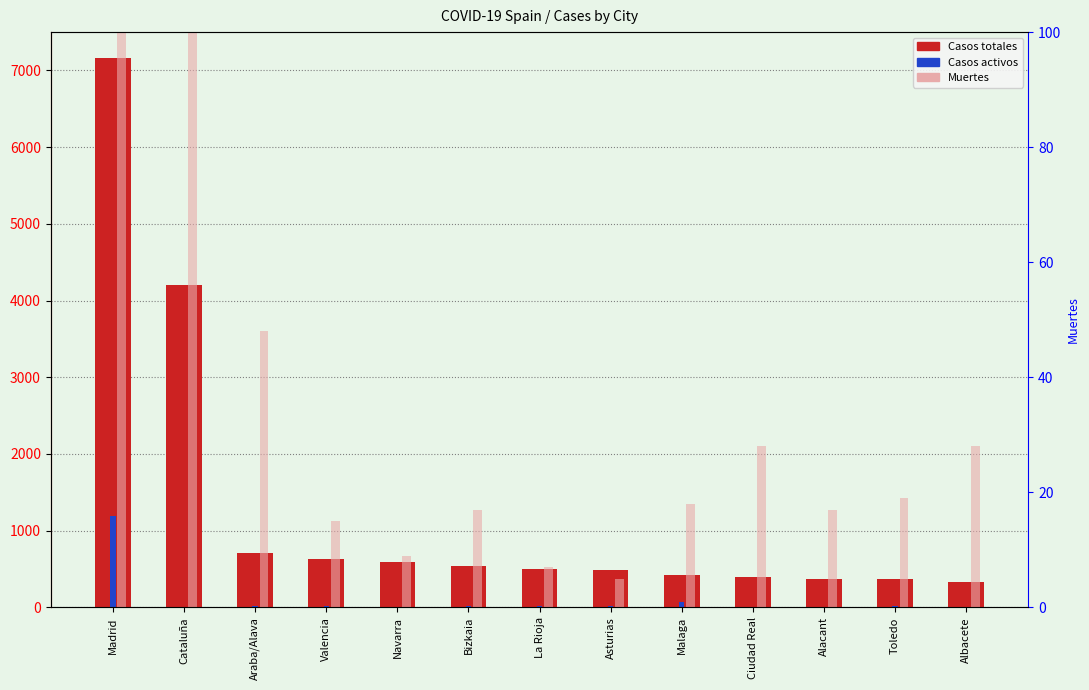

The value of Casos totales at Toledo is 618. True or false?

False